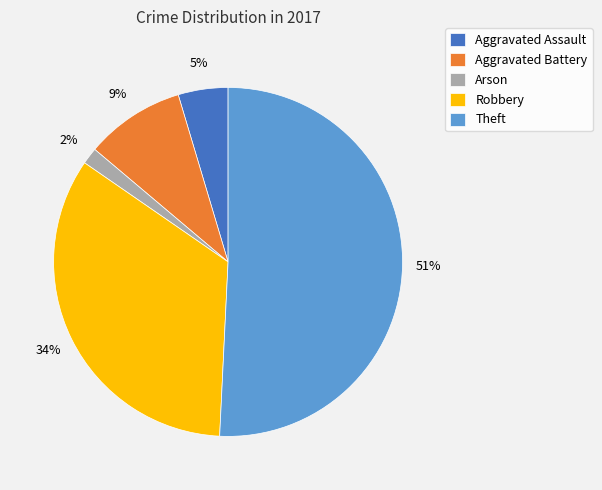

What is the majority slice?

Theft